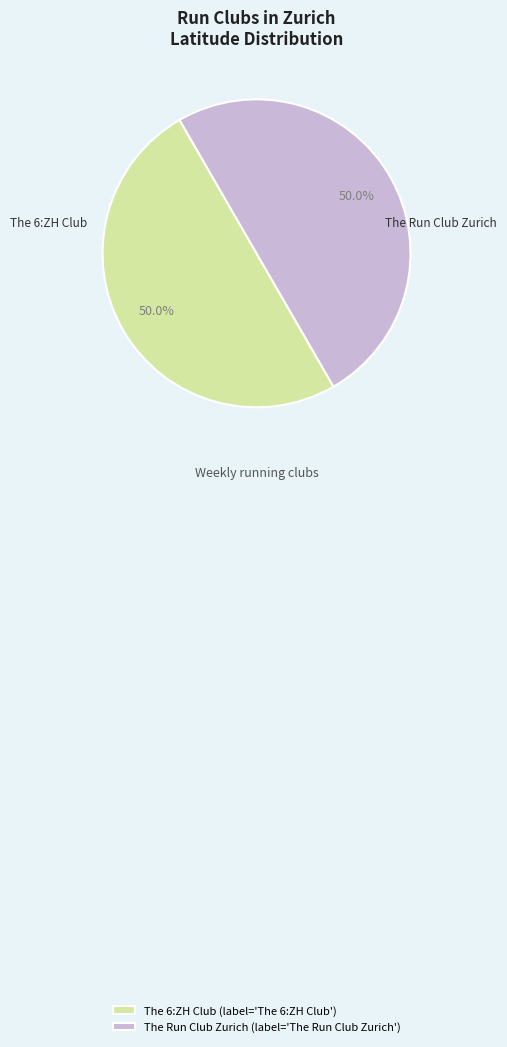

True or false: The 6:ZH Club accounts for 41% of the total.

False